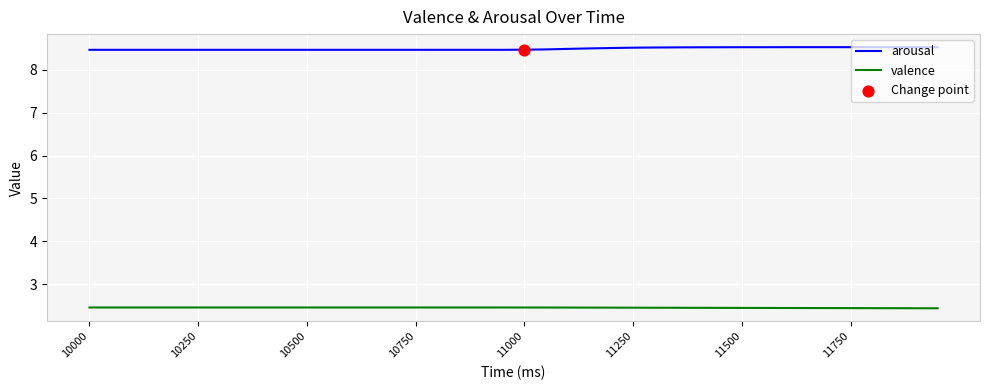

At how many categories does at least one series exceed 8?

40